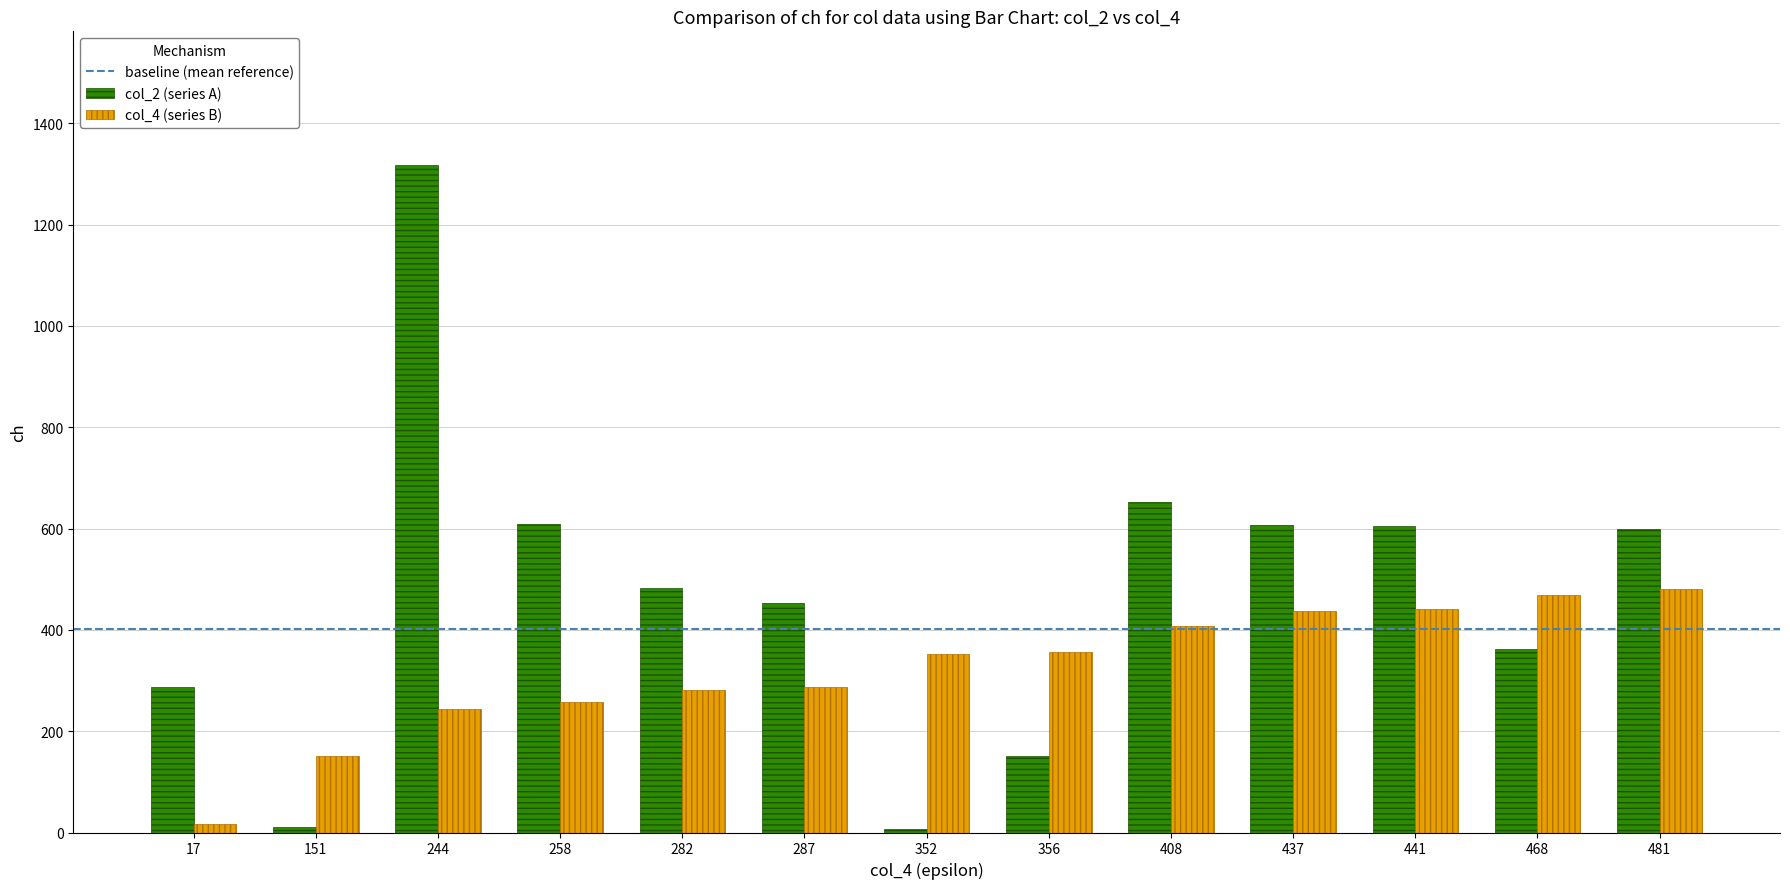

Are the bars grouped side by side (vs. stacked)?

Yes